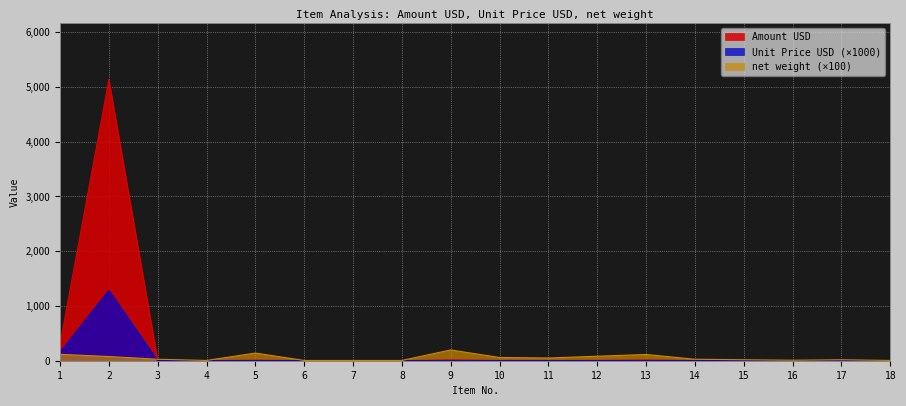

At which label does Amount USD first exceed 4?

1